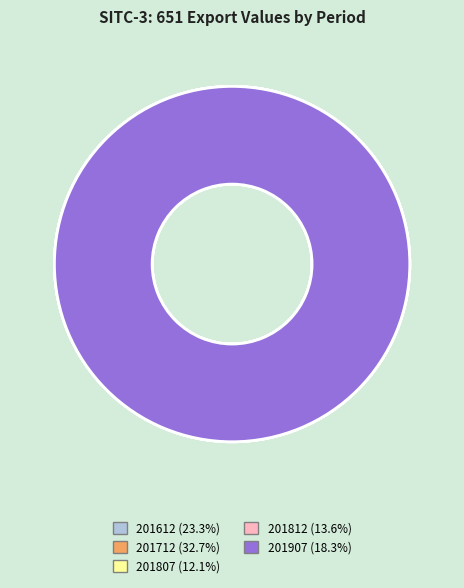

How many slices are in this pie chart?

5